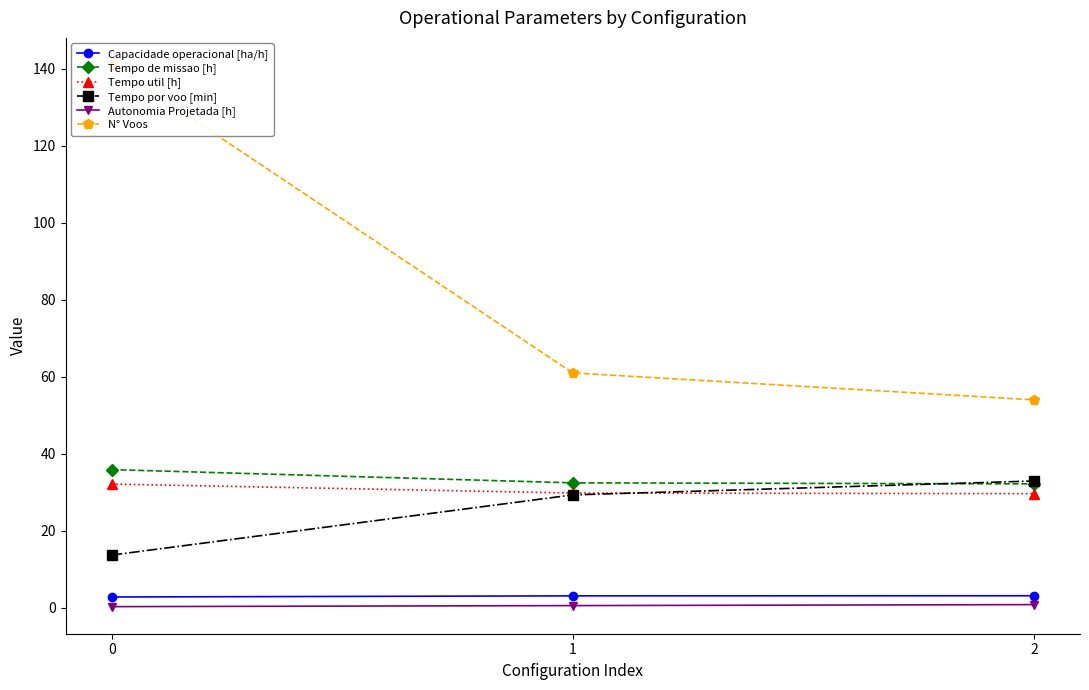

Is it true that Capacidade operacional [ha/h] equals 1.3 at 1?

False